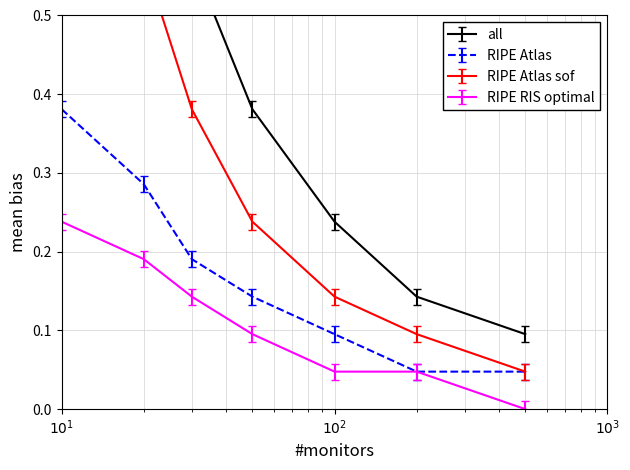

True or false: HTHO and Active cross at least once.

False